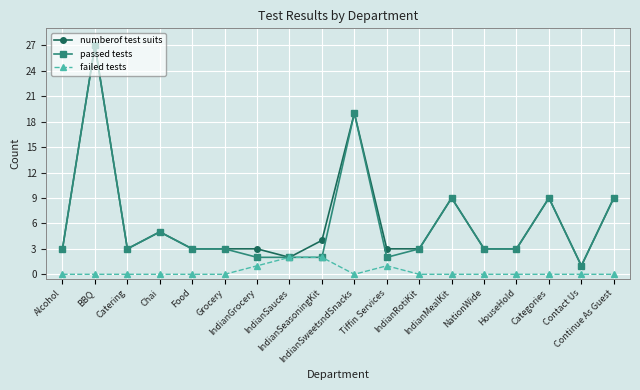

The failed tests series shows 2 at Tiffin Services. True or false?

False